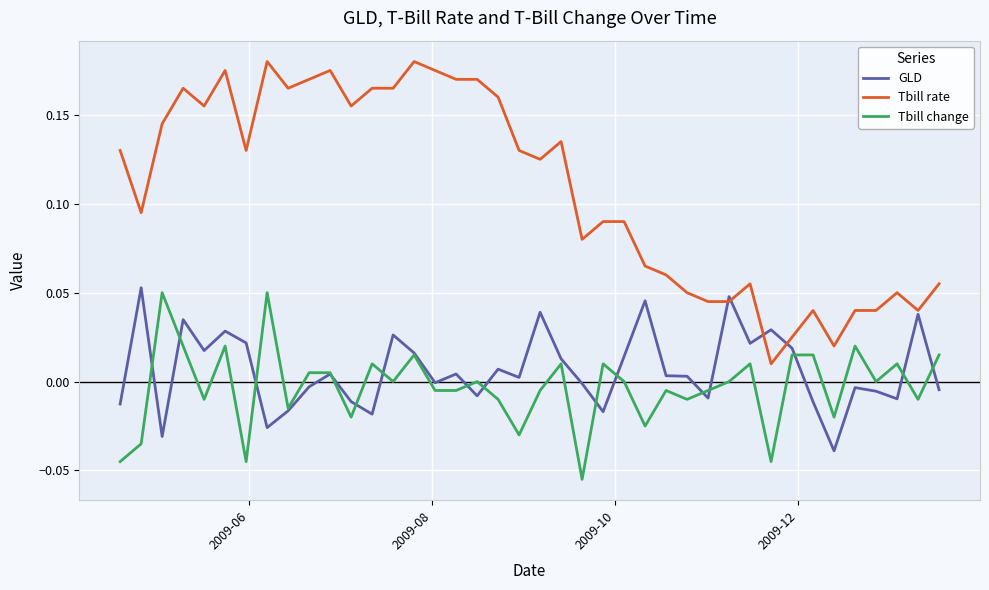

Which series has the widest spread of values?

Tbill rate